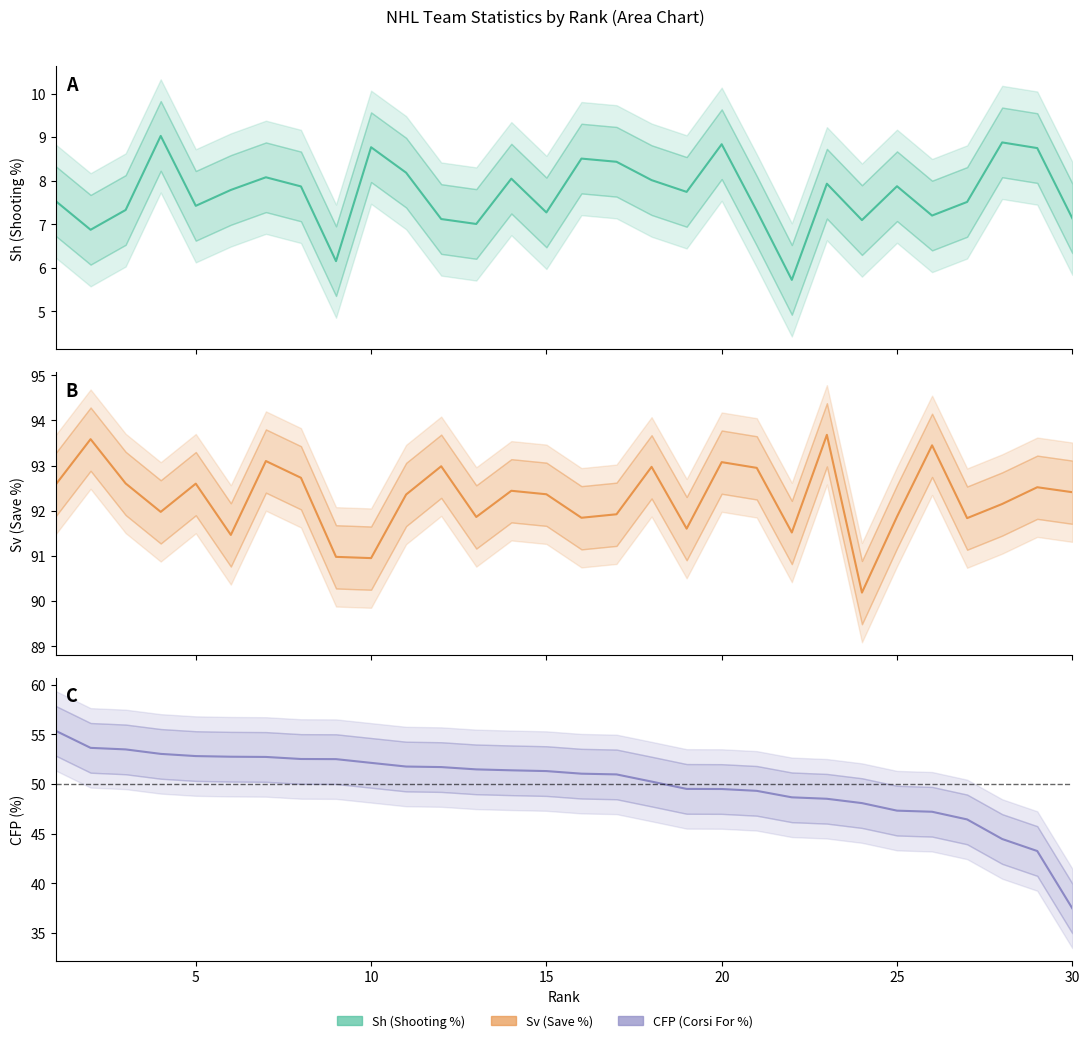

Reading left to right, what are all the values shown in this chart?

Sh: 1=7.5	2=6.9	3=7.3	4=9.0	5=7.4	6=7.8	7=8.1	8=7.9	9=6.2	10=8.8	11=8.2	12=7.1	13=7.0	14=8.0	15=7.3	16=8.5	17=8.4	18=8.0	19=7.7	20=8.8	21=7.3	22=5.7	23=7.9	24=7.1	25=7.9	26=7.2	27=7.5	28=8.9	29=8.8	30=7.1
Sv: 1=92.6	2=93.6	3=92.6	4=92.0	5=92.6	6=91.5	7=93.1	8=92.7	9=91.0	10=91.0	11=92.4	12=93.0	13=91.9	14=92.4	15=92.4	16=91.8	17=91.9	18=93.0	19=91.6	20=93.1	21=93.0	22=91.5	23=93.7	24=90.2	25=91.9	26=93.4	27=91.8	28=92.2	29=92.5	30=92.4
CFP: 1=55.4	2=53.6	3=53.5	4=53.0	5=52.8	6=52.7	7=52.7	8=52.5	9=52.5	10=52.1	11=51.8	12=51.7	13=51.5	14=51.4	15=51.3	16=51.0	17=51.0	18=50.2	19=49.5	20=49.5	21=49.3	22=48.7	23=48.5	24=48.1	25=47.3	26=47.2	27=46.4	28=44.5	29=43.2	30=37.5